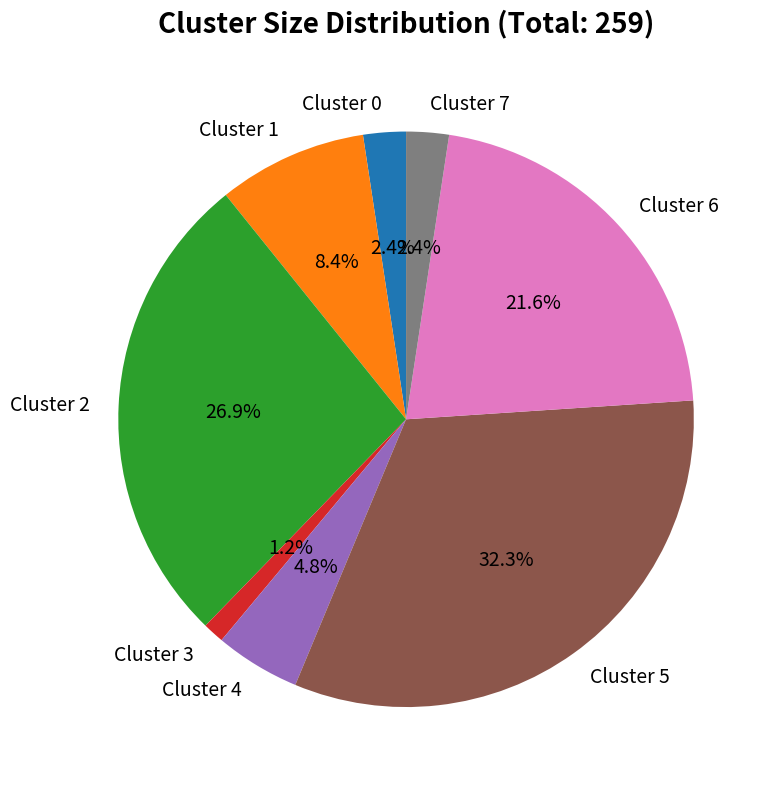

How many slices are in this pie chart?

8